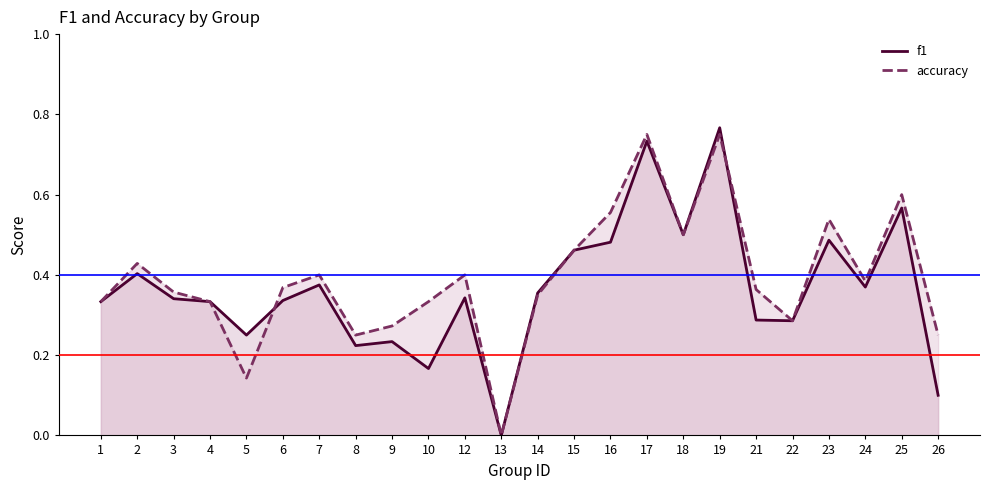

List the series in order of their peak value, lowest first.

accuracy, f1